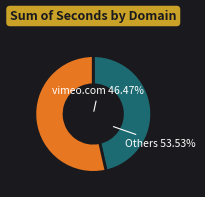

What percentage do afropunk.com and browngirlswebseries.com together represent?

22.4%